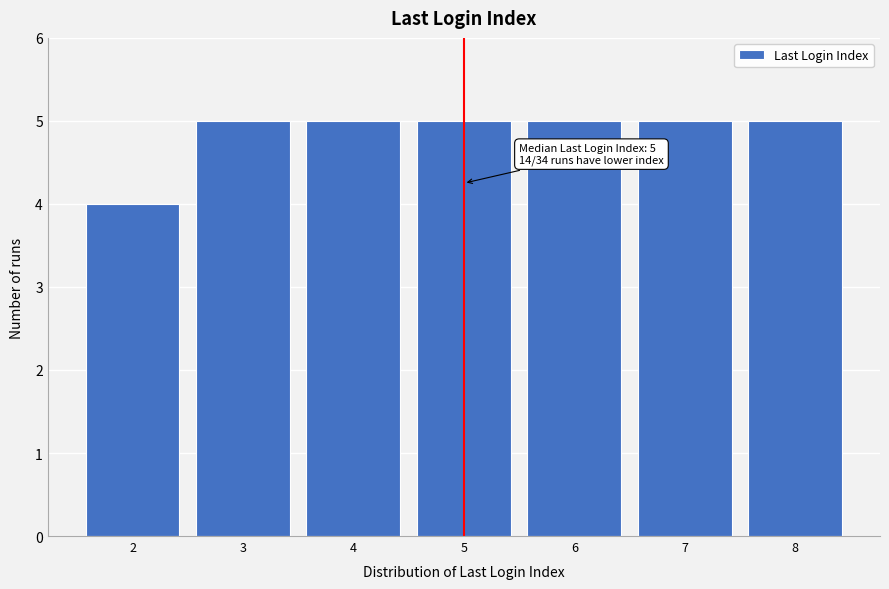

Reading left to right, transcribe all the data shown in this chart.

4	5	5	5	5	5	5